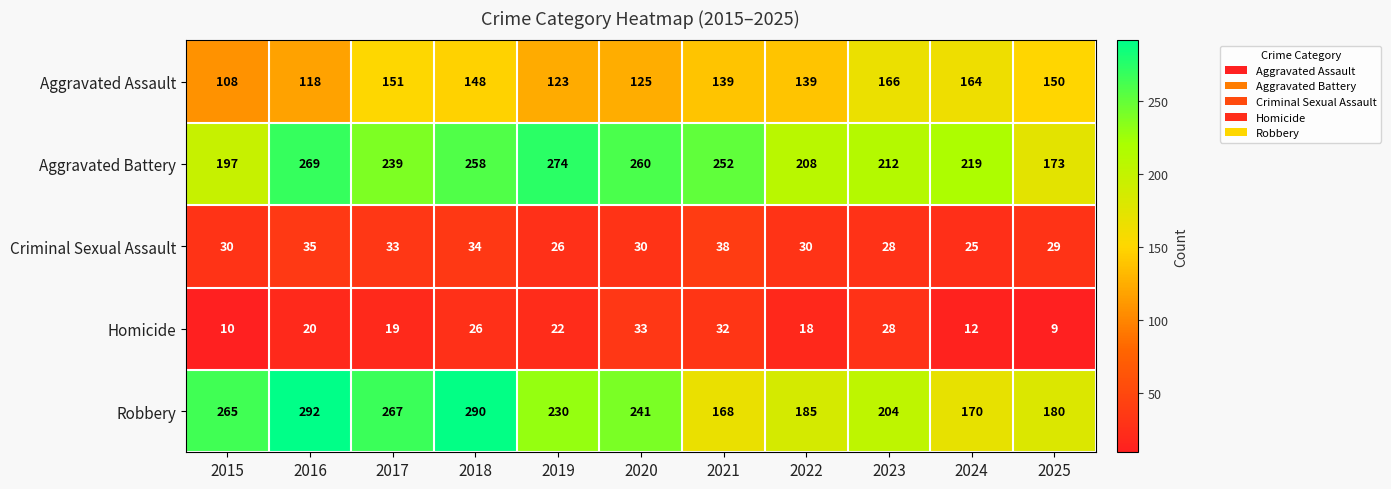

Where is Homicide nearest to the value 21?

2016